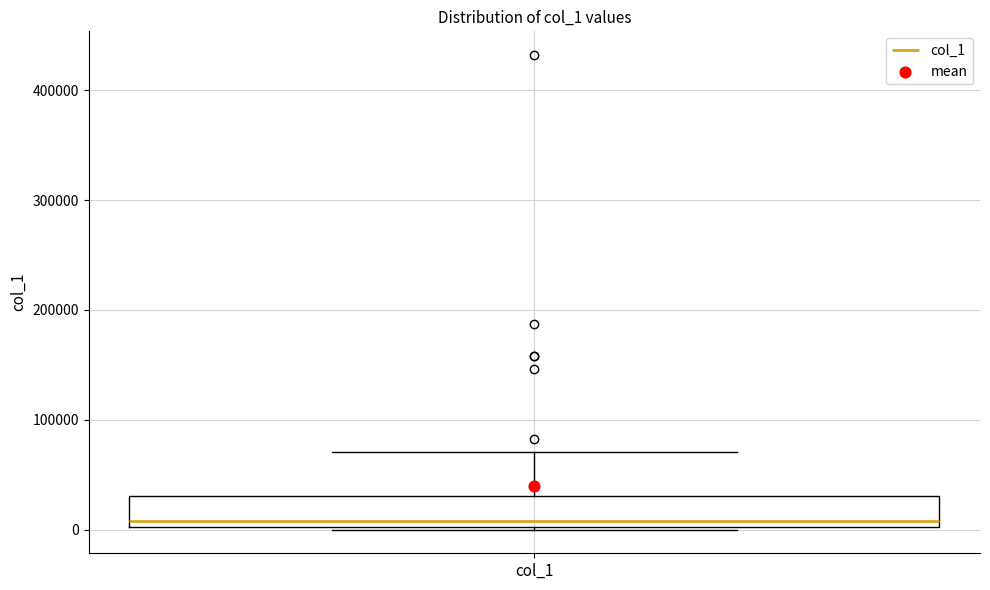

Transcribe this box plot: give where the median line is, the range the box spans, and where the two whiskers end, as read against the y-axis. The values are not printed on the chart, so give them approximately, as read against the axis.

median 10000, box 0 to 30000, whiskers 0 to 70000